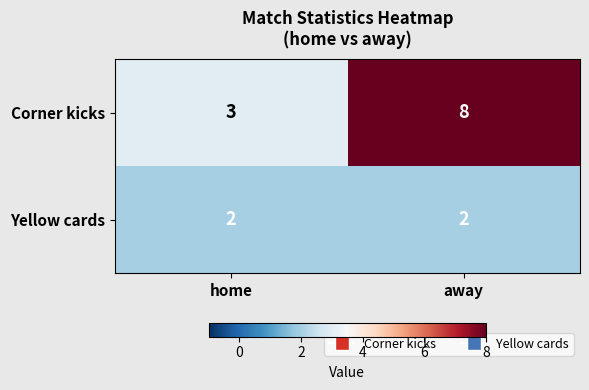

What is the total value across all series at home?

5